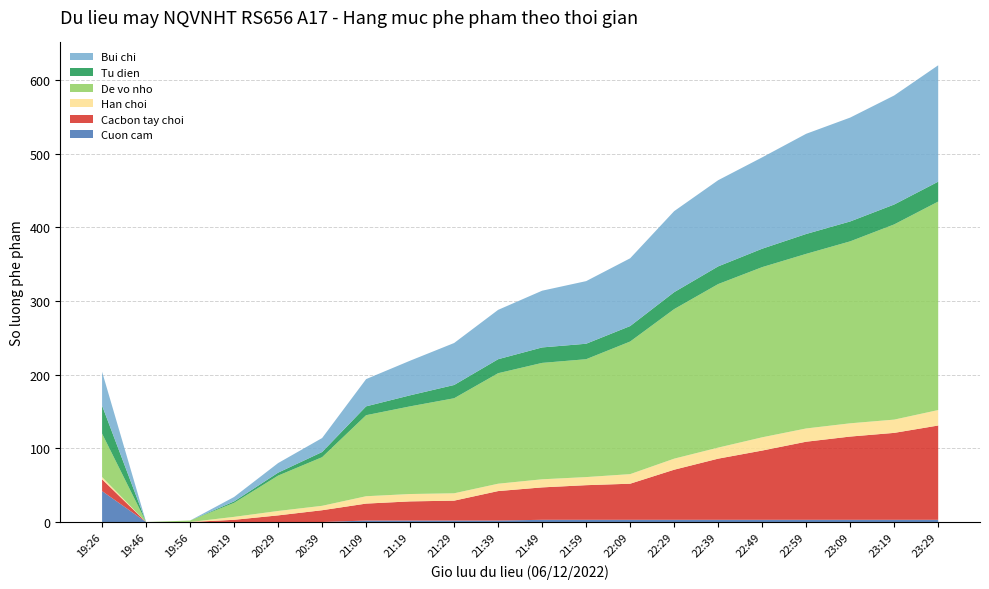

Reading left to right, extract all data points from this chart.

Cuon cam: 42	0	0	0	0	0	2	2	2	2	3	3	3	3	3	3	3	3	3	3
Cacbon tay choi: 16	0	0	3	9	16	23	26	27	40	44	47	49	68	83	94	106	113	118	128
Han choi: 3	0	0	4	6	6	10	10	10	10	11	11	13	15	15	18	18	18	18	21
De vo nho: 59	0	2	19	48	66	110	119	129	150	158	160	180	203	222	231	237	247	265	283
Tu dien: 38	0	0	2	4	7	12	15	18	19	21	21	21	23	24	25	27	27	27	27
Bui chi: 46	0	0	6	13	19	37	47	57	67	77	85	92	110	117	124	136	141	148	158